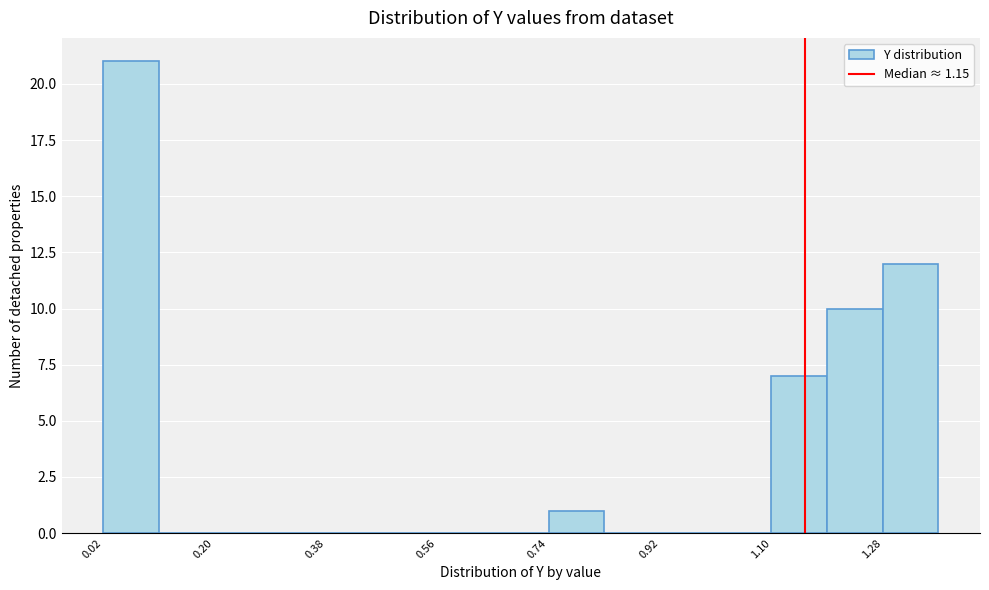

What is the height of the bar covering 1.28 to 1.36 on the x-axis? Neither the bar edges nor the heights are printed on the chart, so give them approximately, as read against the axes.

12